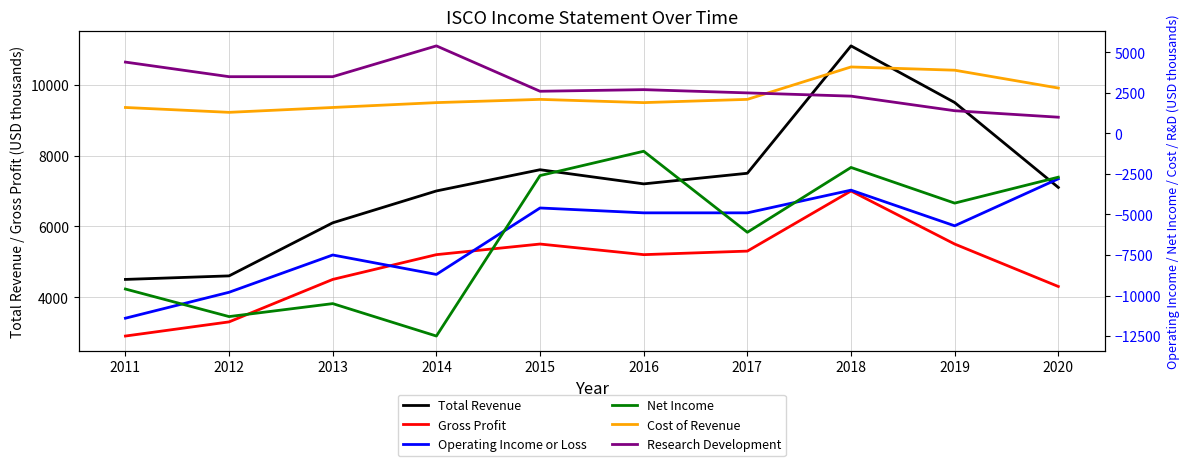

What is the sum of the Research Development values at 2011 and 2013?

7900